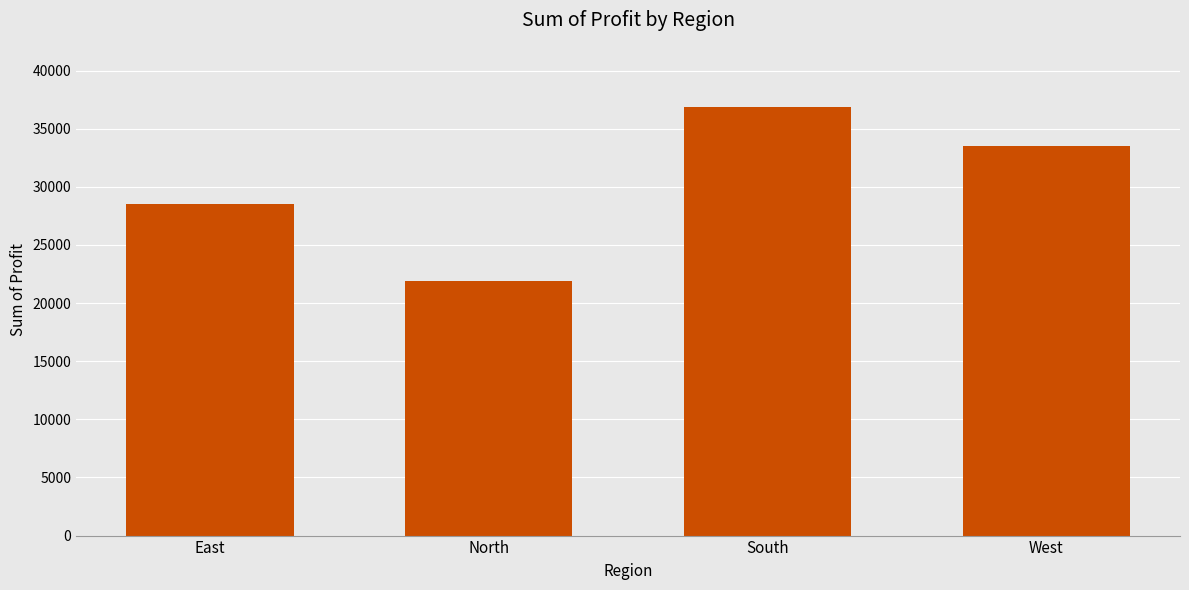

Count the number of categories in the chart.

4